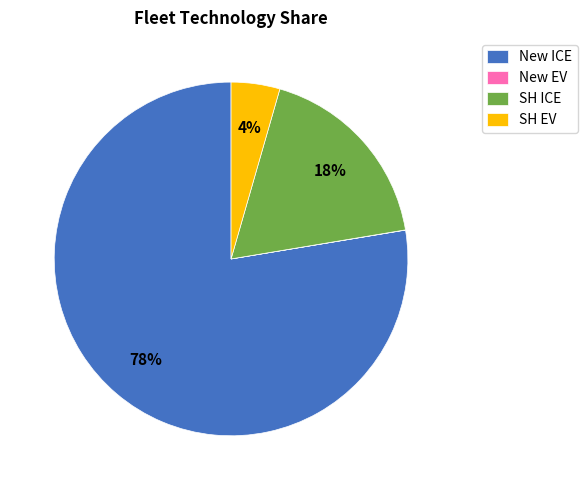

What percentage is the New ICE slice, to the nearest percent?

78%